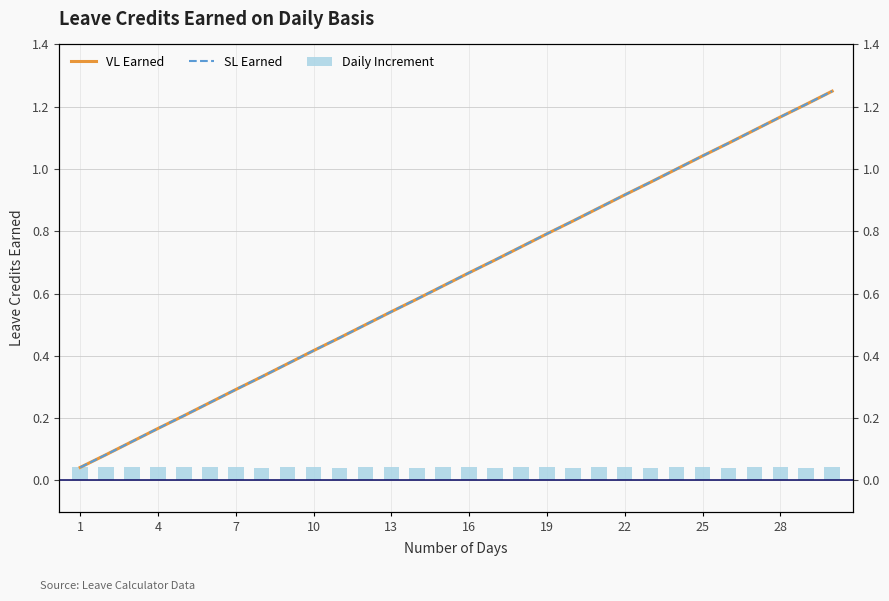

Between 28 and 17, which series saw the biggest shift?

VL Earned